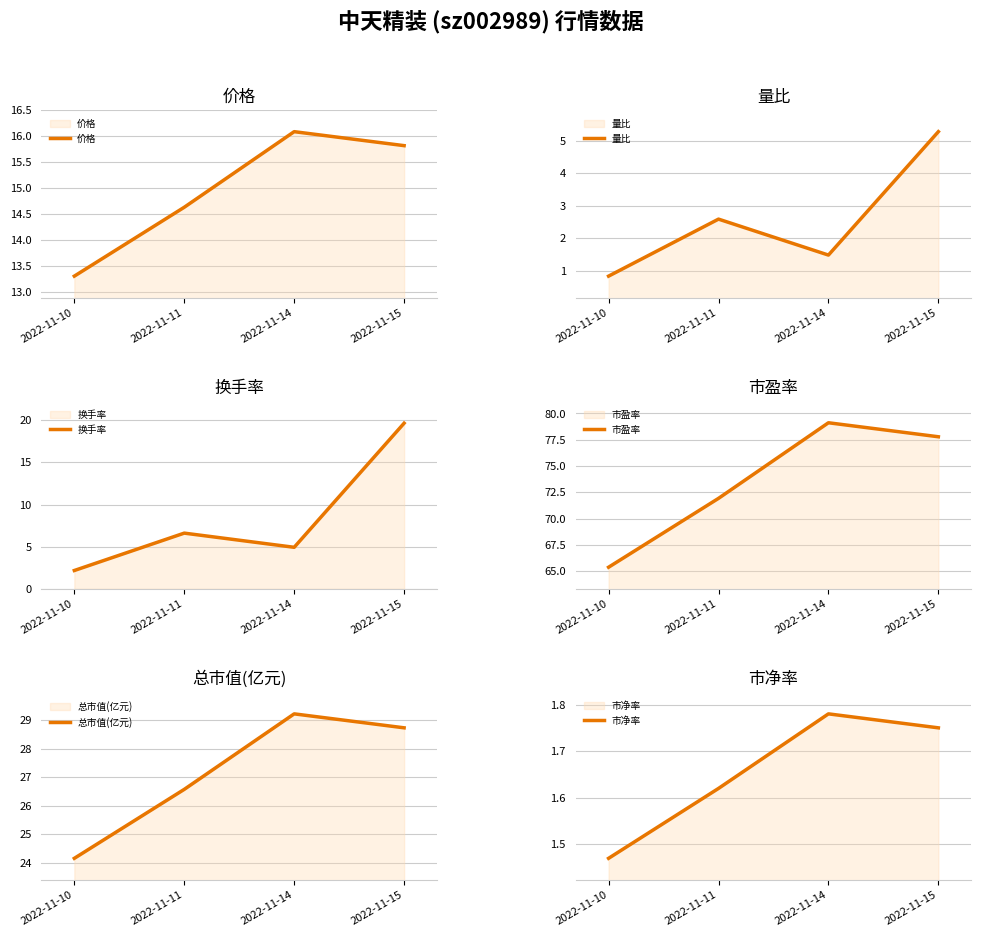

Count the number of categories in the chart.

4